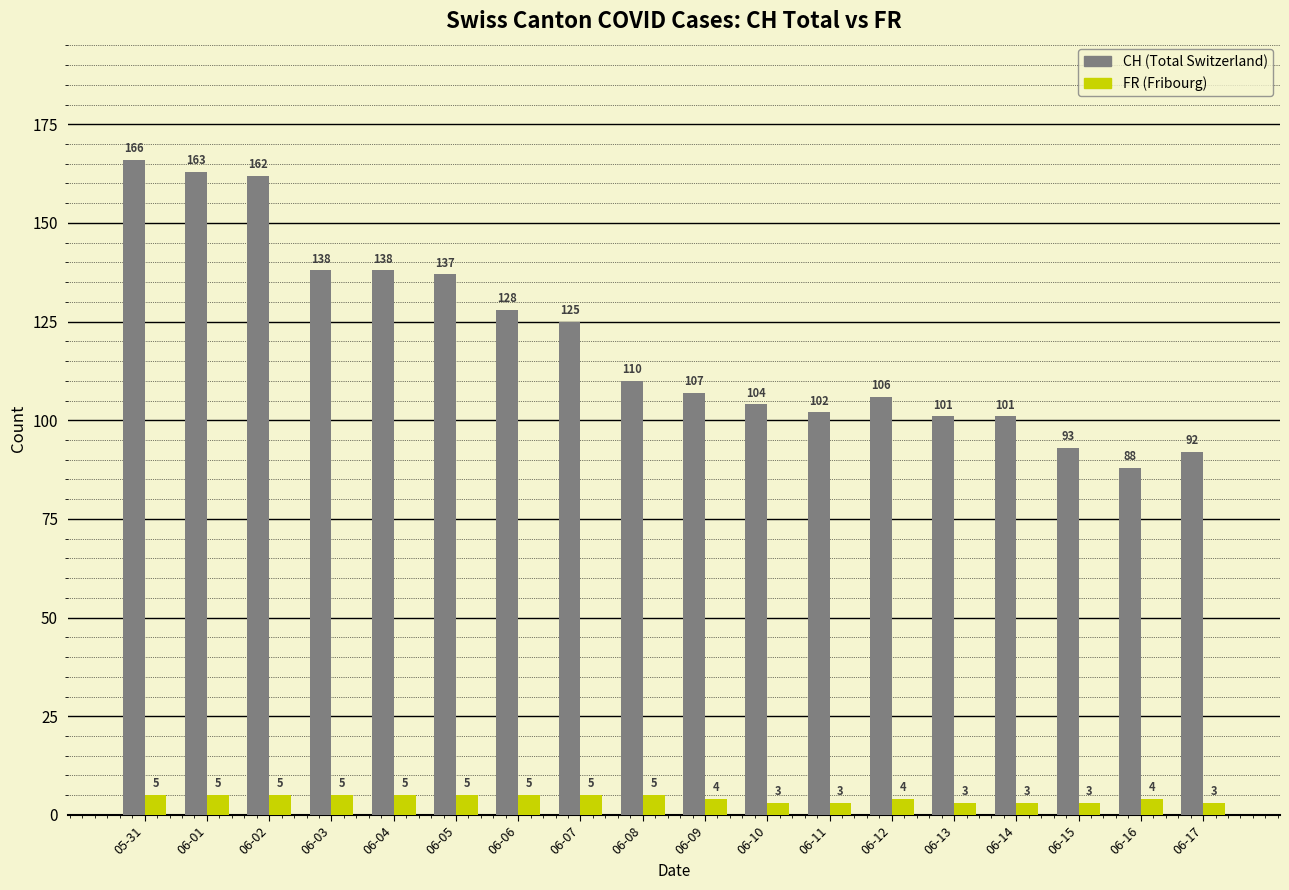

Which category has the highest value across all series?

05-31